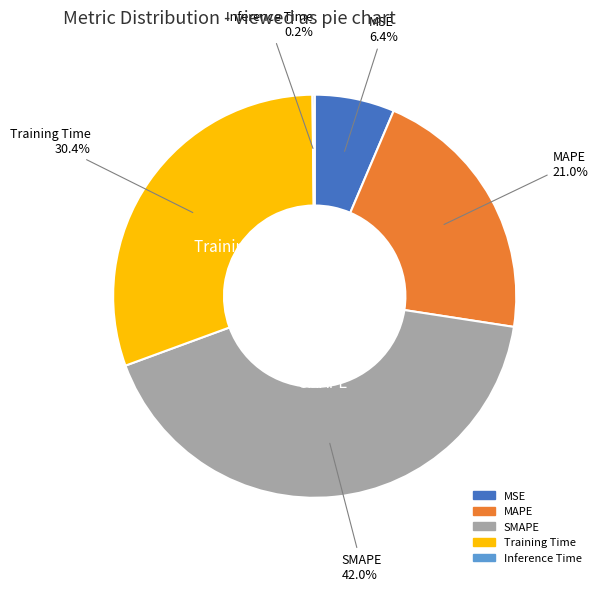

Approximately how many times larger is the value at SMAPE compared to Training Time?

1.4